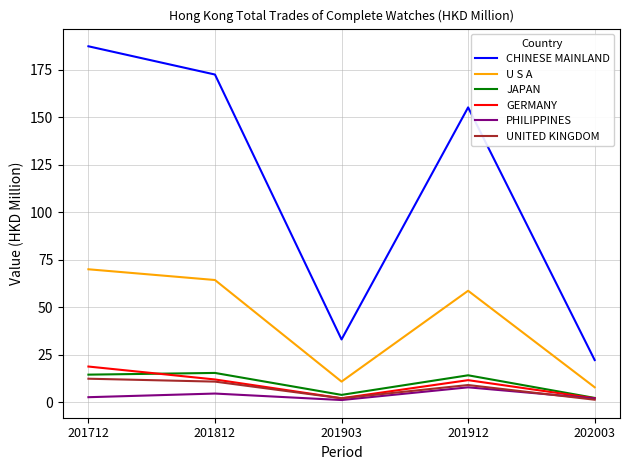

Which series has the largest range (max minus min)?

CHINESE MAINLAND